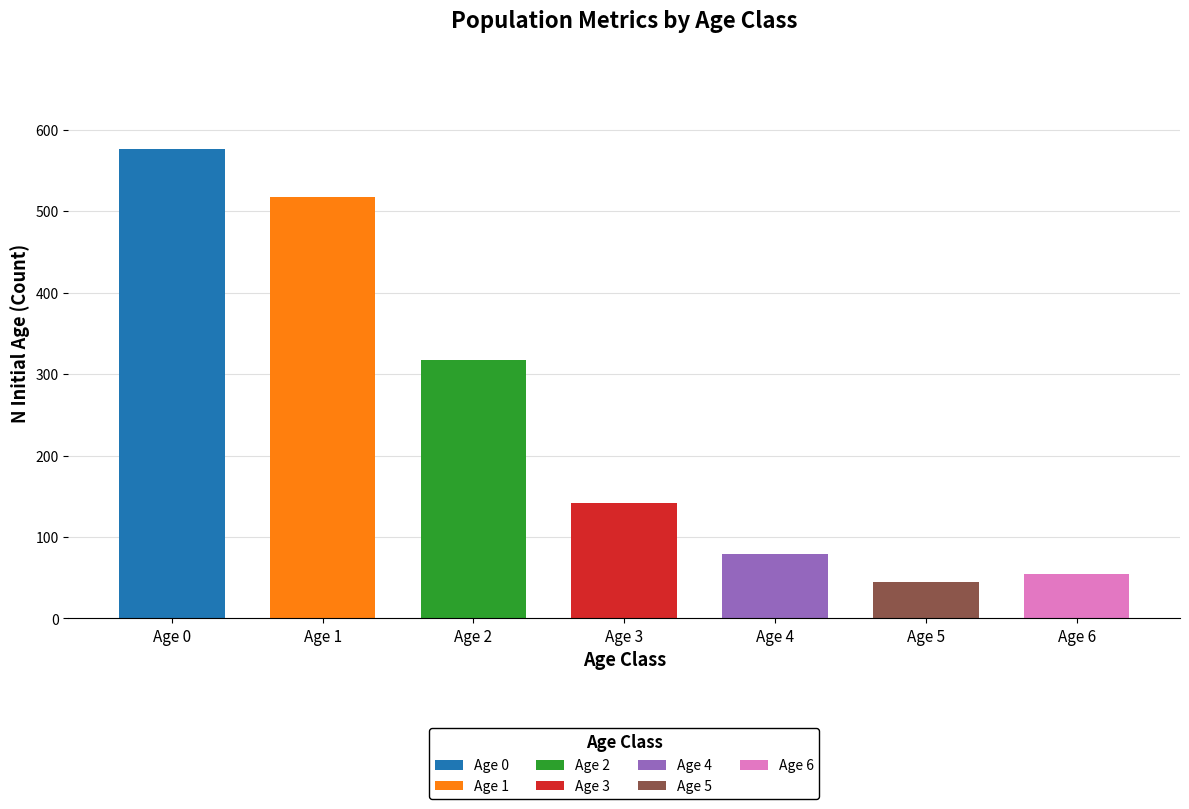

What is the value of the 3rd bar from the left?

317